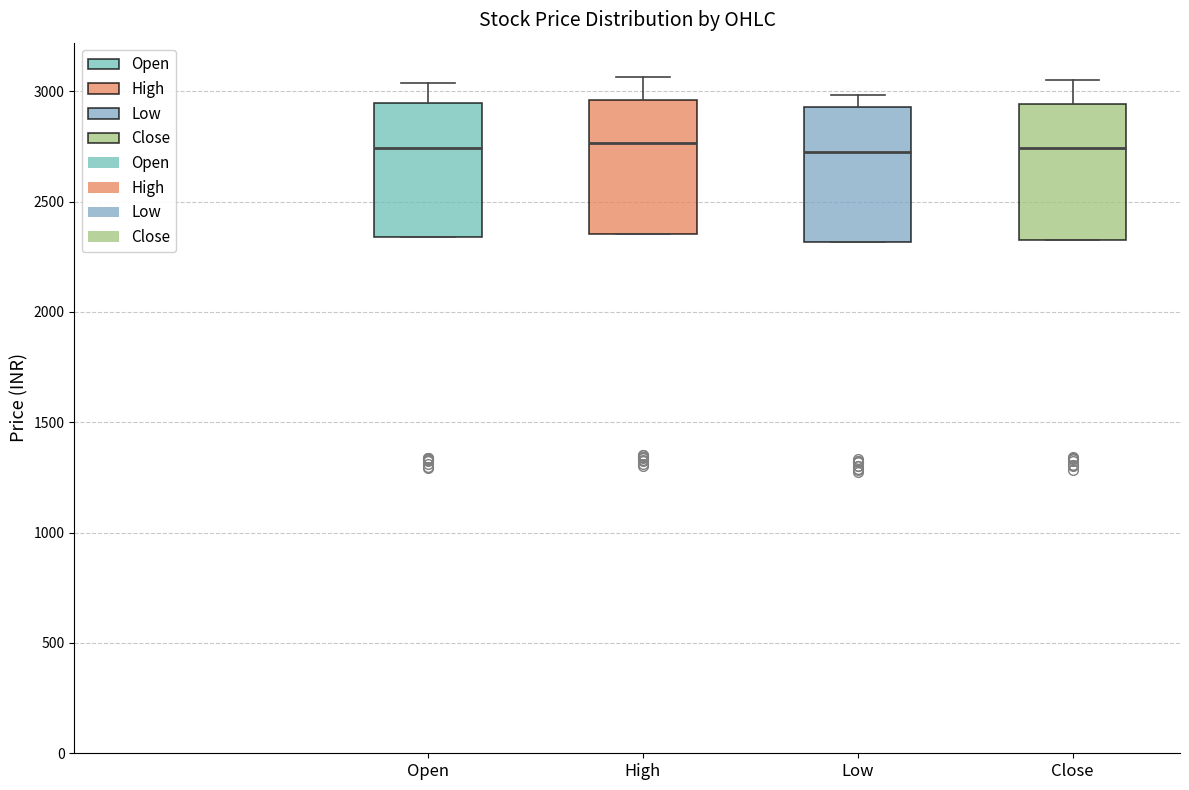

Reading left to right, read every box against the y-axis: the position of its median line, the range the box covers, and the ends of its whiskers. The values are not printed on the chart, so give them approximately, as read against the axis.

Open: median 2750, box 2350 to 2950, whiskers 2350 to 3050
High: median 2750, box 2350 to 2950, whiskers 2350 to 3050
Low: median 2750, box 2300 to 2950, whiskers 2300 to 3000
Close: median 2750, box 2350 to 2950, whiskers 2350 to 3050